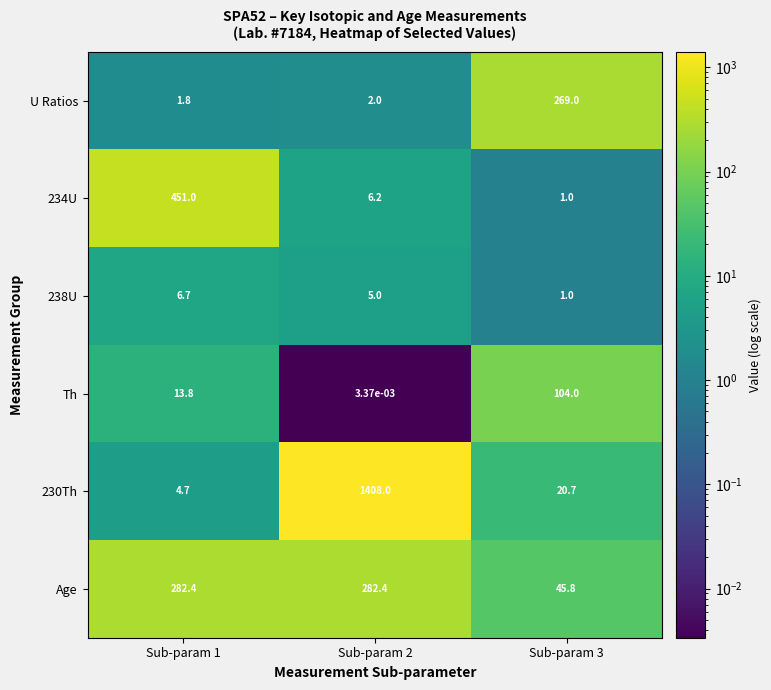

List the series in order of their peak value, highest first.

230Th, 234U, Age, U Ratios, Th, 238U